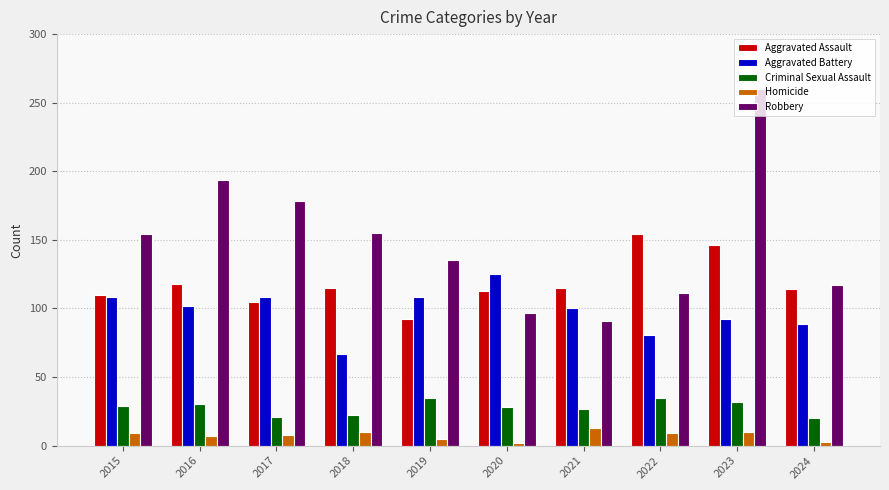

What is the spread (max minus min) of values at 2019?

130